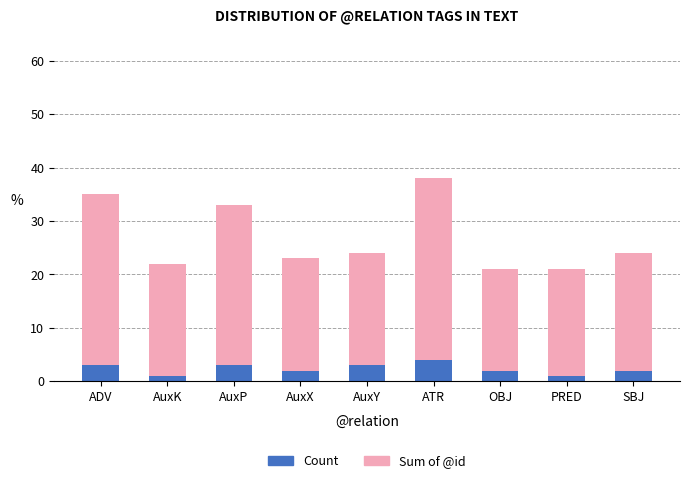

True or false: Count has a value of 2 at SBJ.

True